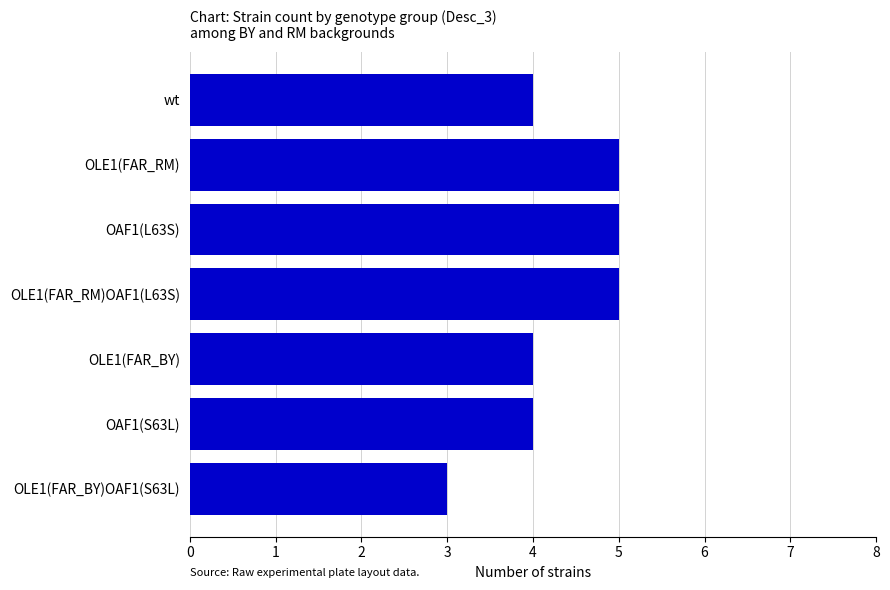

What is the ratio of the value at OLE1(FAR_RM) to the value at OLE1(FAR_RM)OAF1(L63S)?

1.0